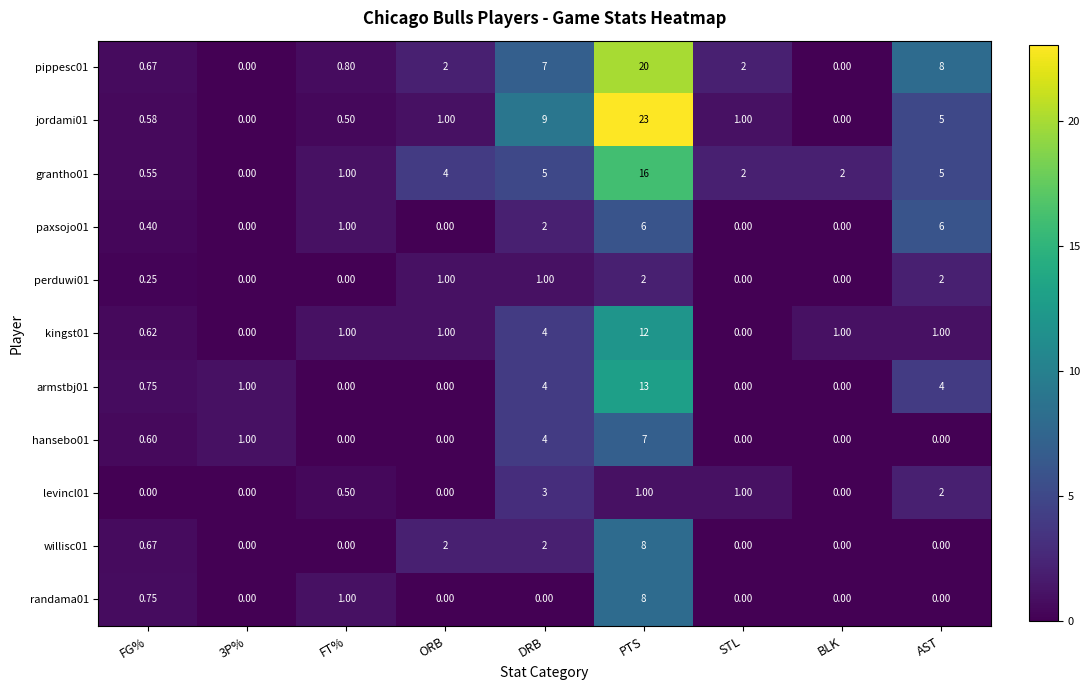

At which label is randama01 closest to 4?

FT%